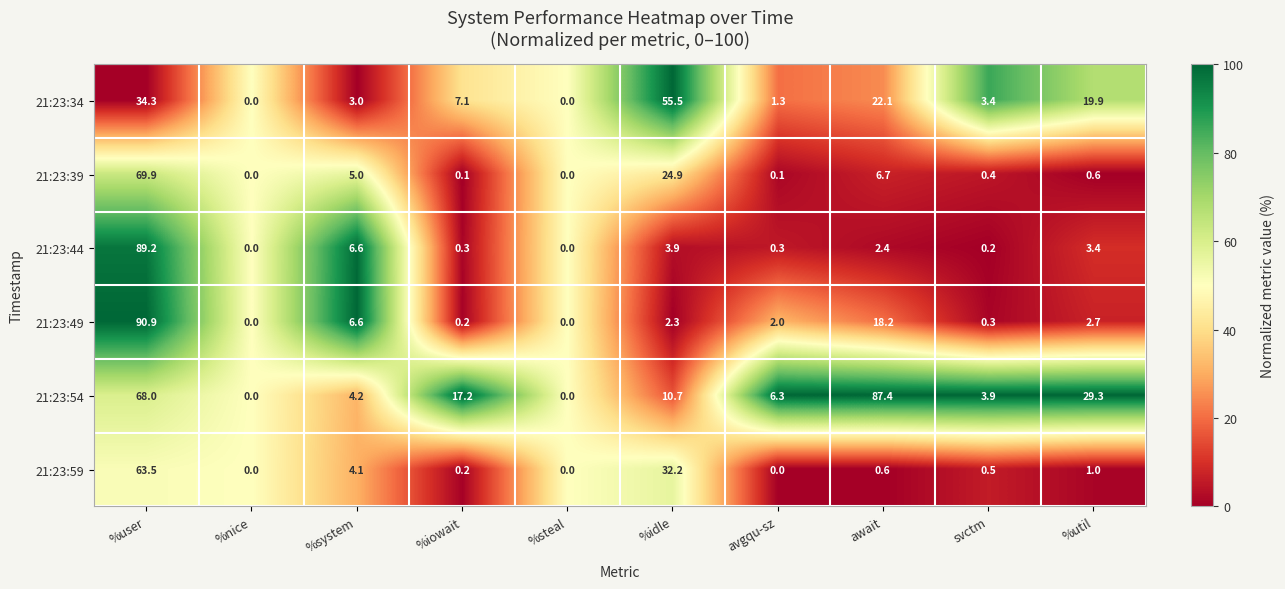

What is the spread (max minus min) of values at %util?

28.7